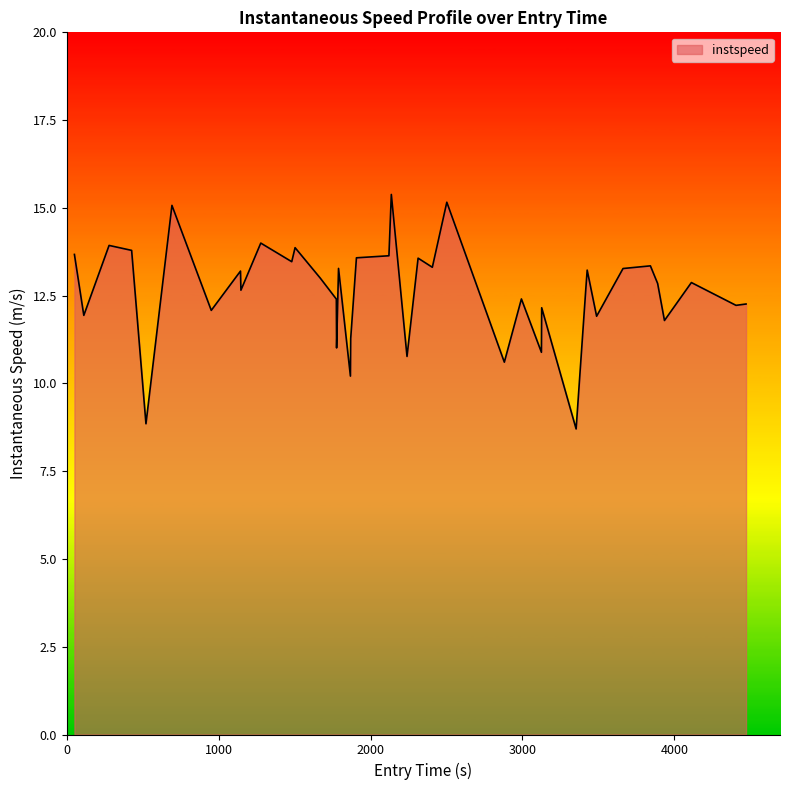

What is the maximum value shown in the chart?

15.4